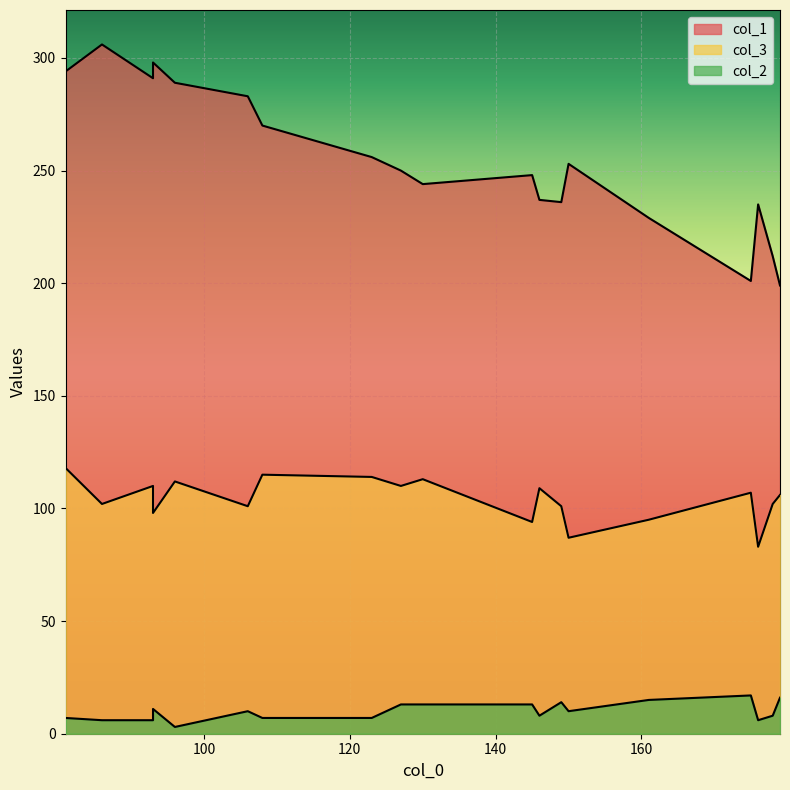

How many data points in col_2 are above 10?

8